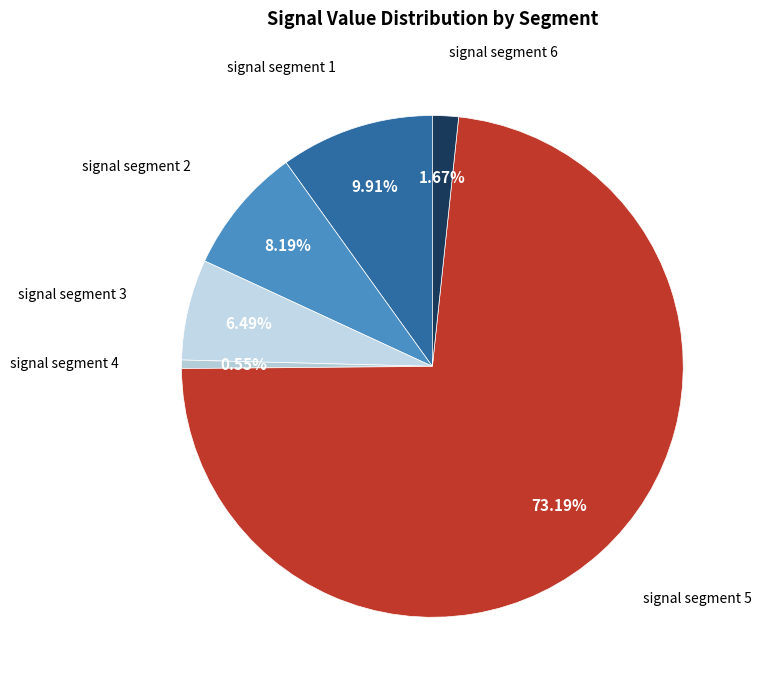

Is it true that signal segment 5 is 66% of the pie?

False